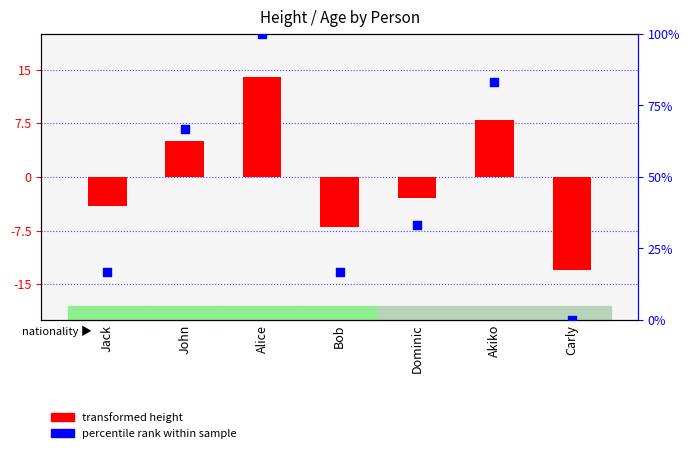

Is the value of percentile rank within sample at Dominic greater than the value of transformed height at Jack?

Yes